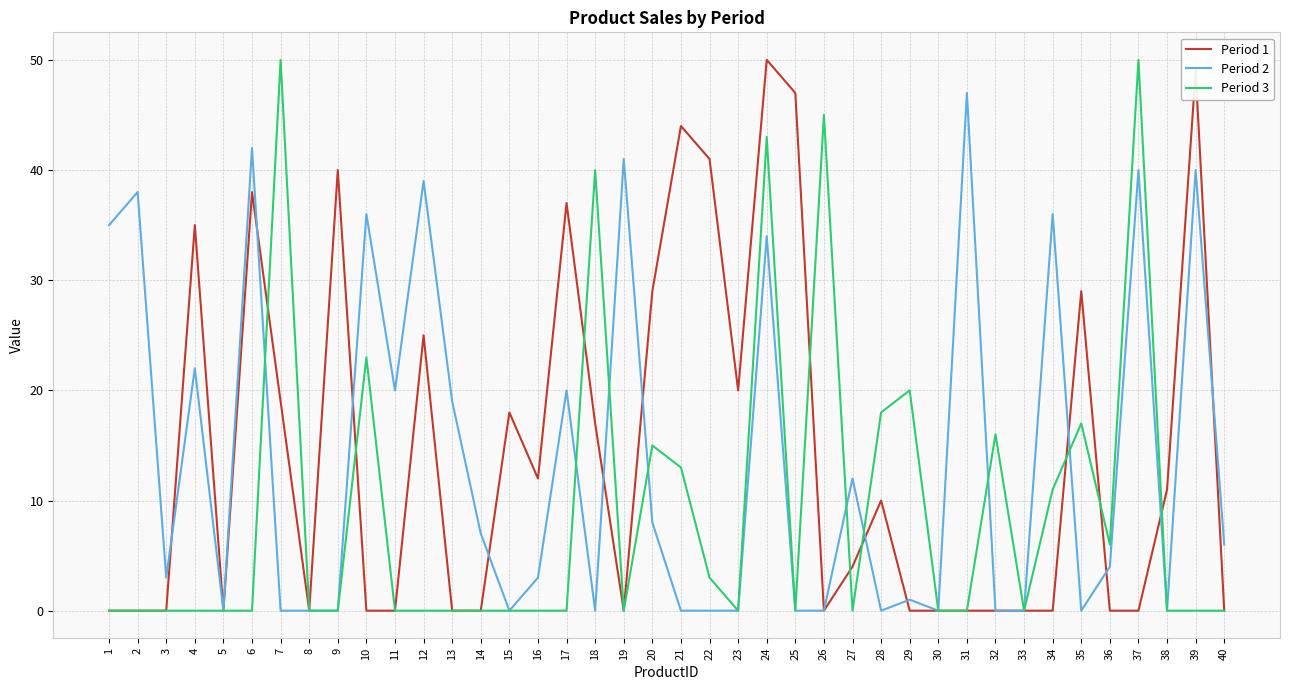

Rank the series at 22 from lowest to highest value.

Period 2, Period 3, Period 1